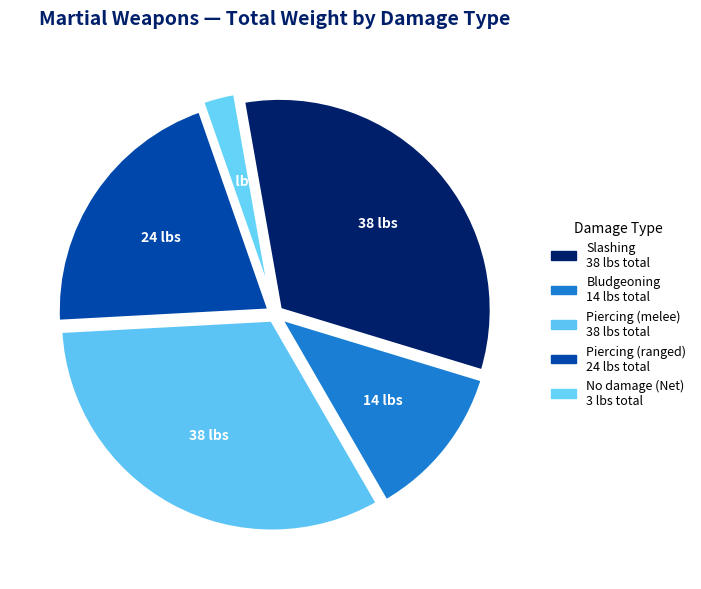

How many slices are in this pie chart?

5